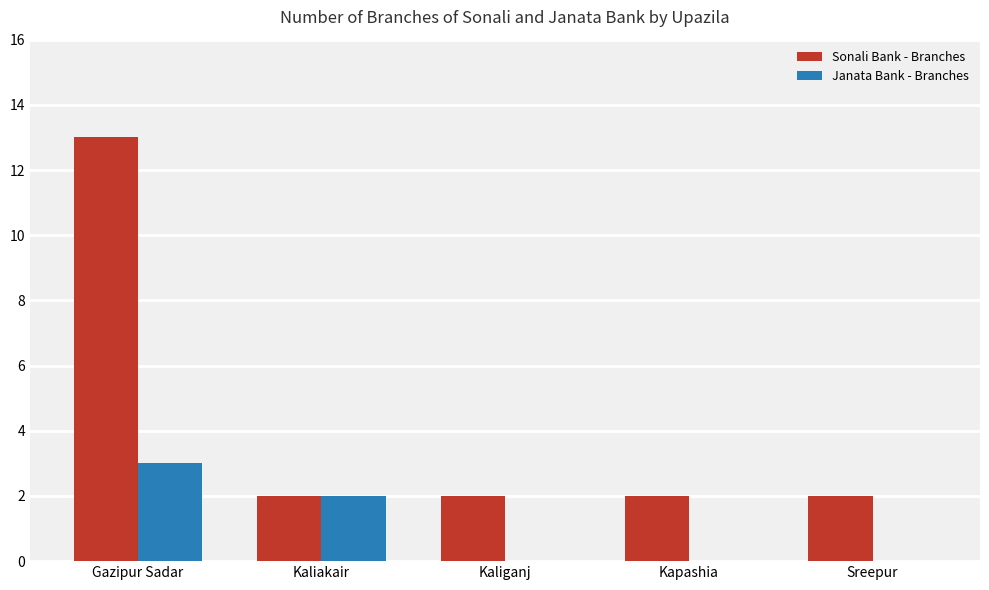

Which series has the largest range (max minus min)?

Sonali Bank - Branches